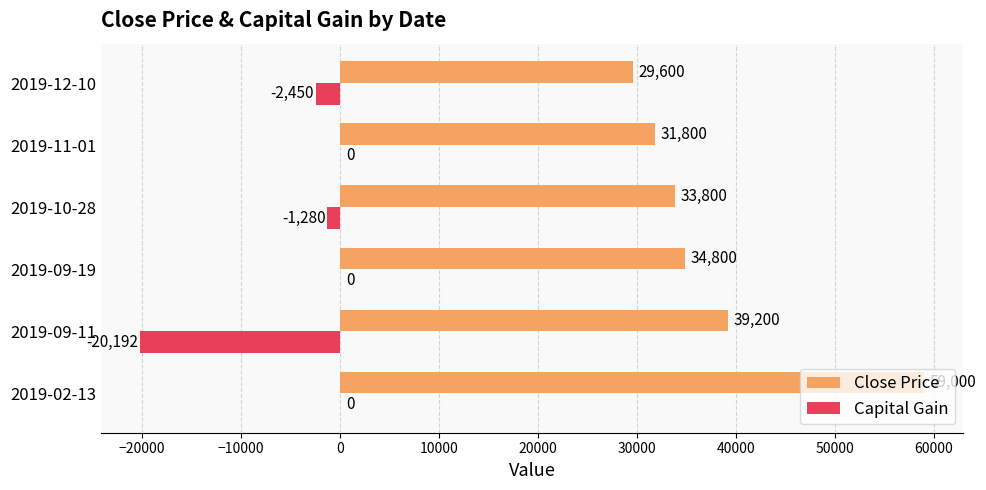

At which label does Close Price reach its peak?

2019-02-13